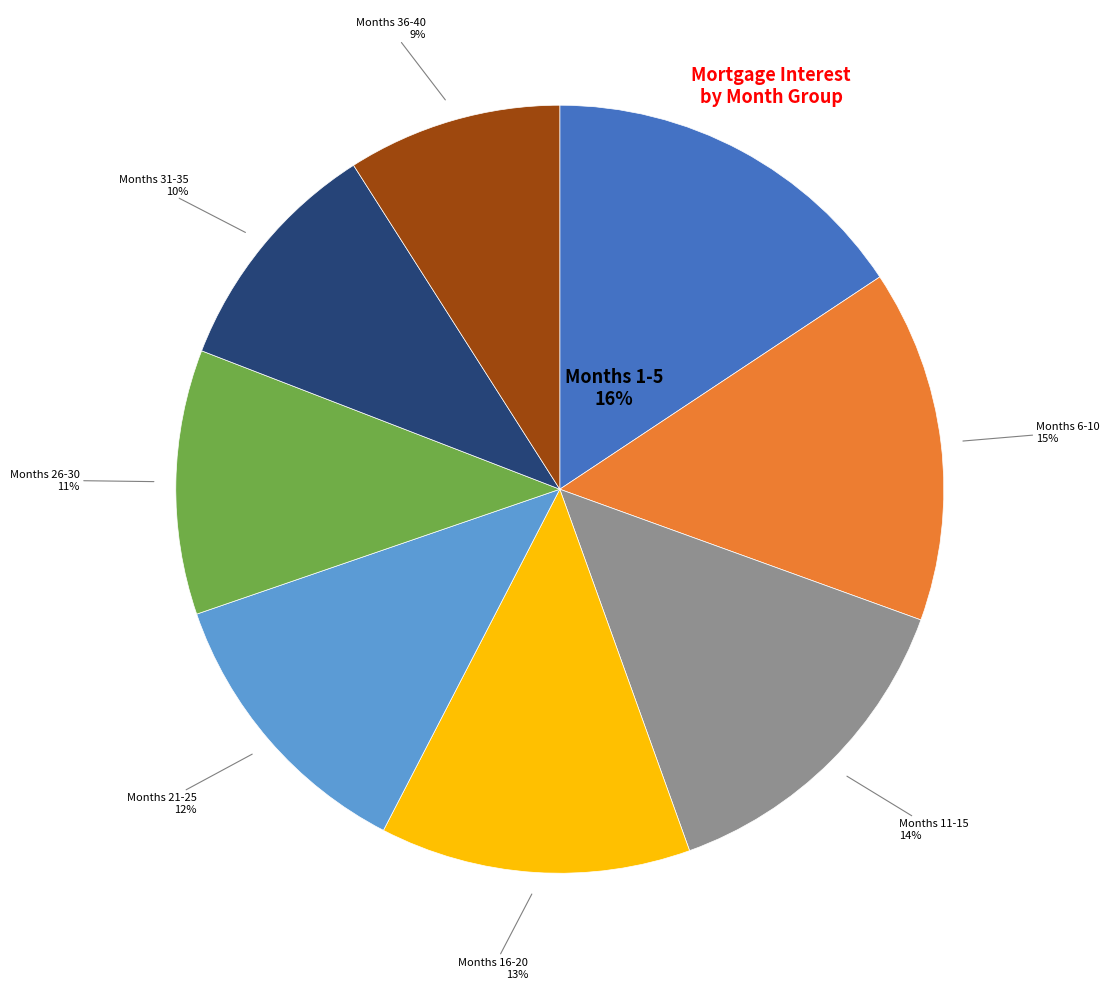

Is the sum of Months 6-10 and Months 31-35 greater than half?

No